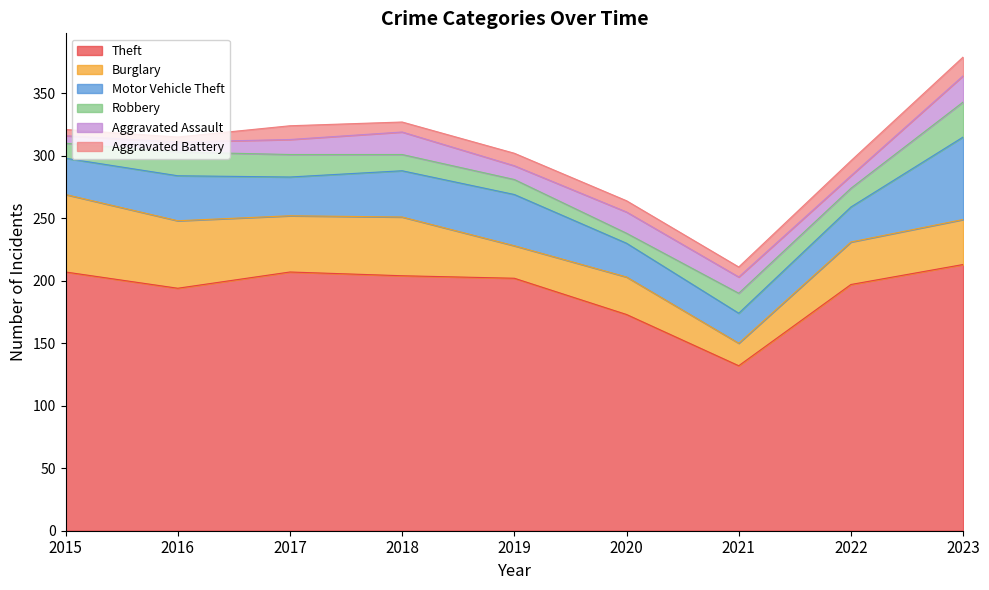

List the labels in order of Theft value, largest first.

2023, 2015, 2017, 2018, 2019, 2022, 2016, 2020, 2021